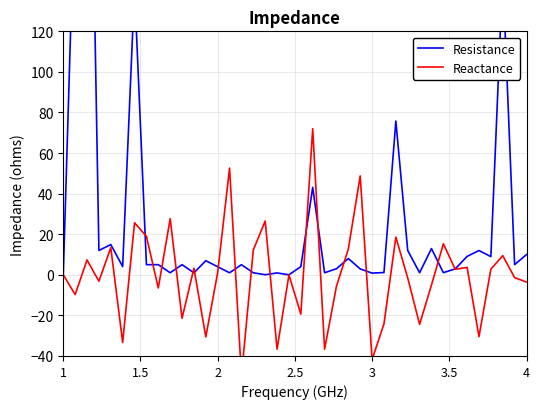

How many intersections are there between Reactance and Resistance?

16